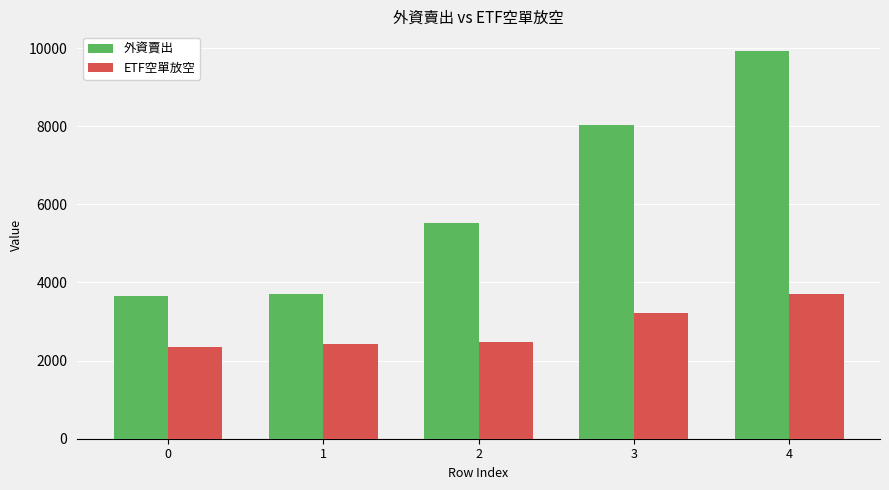

What is the value of the ETF空單放空 bar at the 2nd from the left?

2436